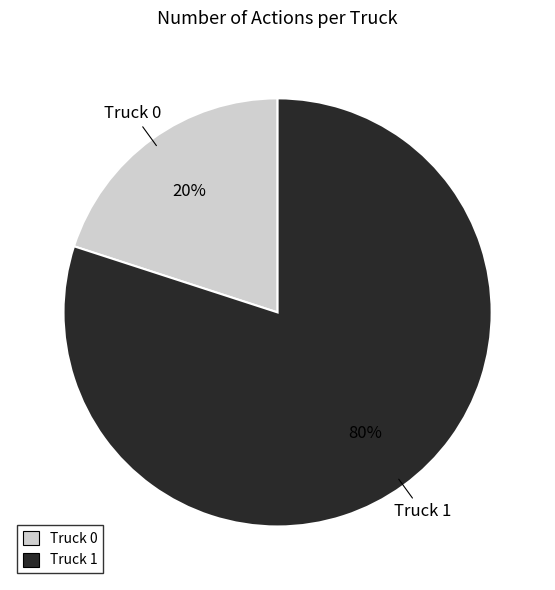

Which category has the biggest portion of the pie?

Truck 1